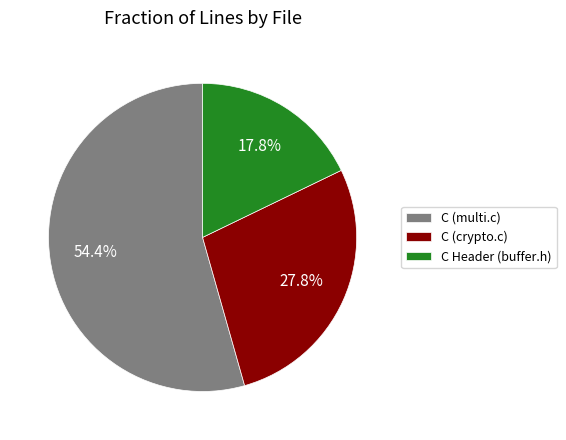

Combined, do C Header (buffer.h) and C (multi.c) account for over 50%?

Yes